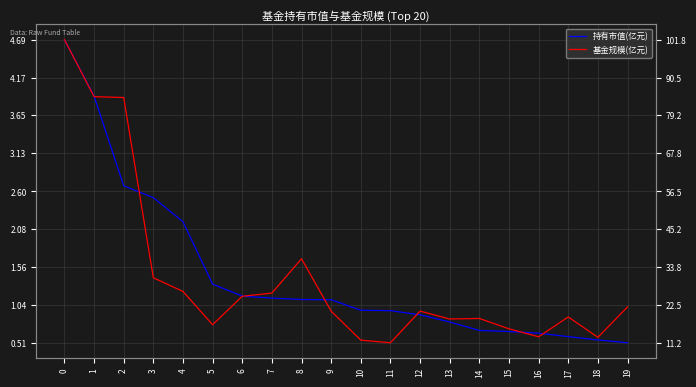

What is the minimum value shown in the chart?

0.5